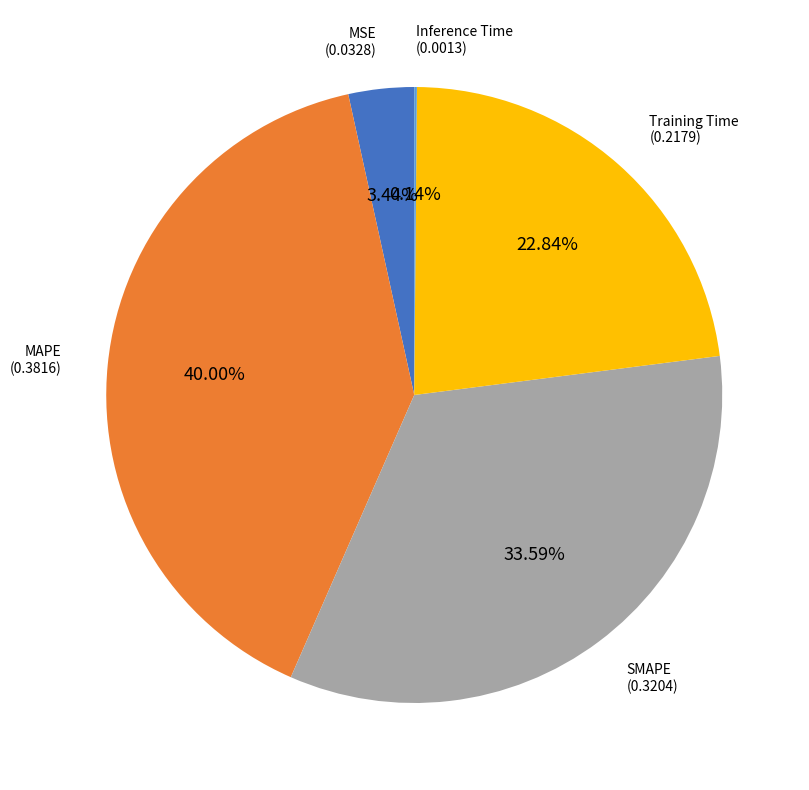

The SMAPE slice represents 19% of the pie. True or false?

False